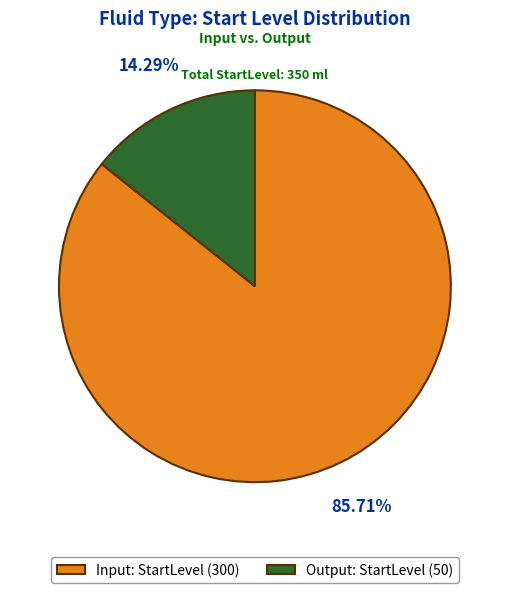

Is it true that Input is 93% of the pie?

False